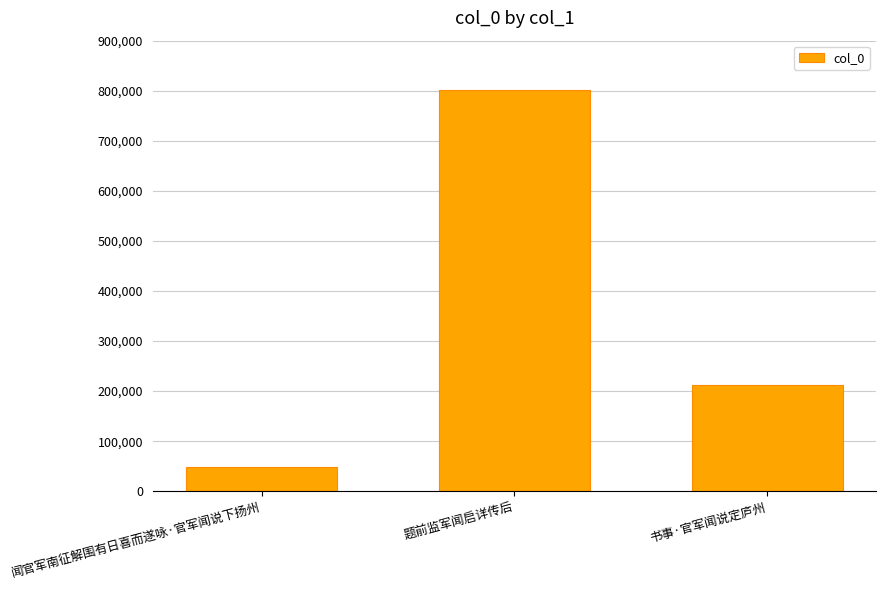

What value does the data have at 题前监军闻启详传后, to the nearest 50?

800900